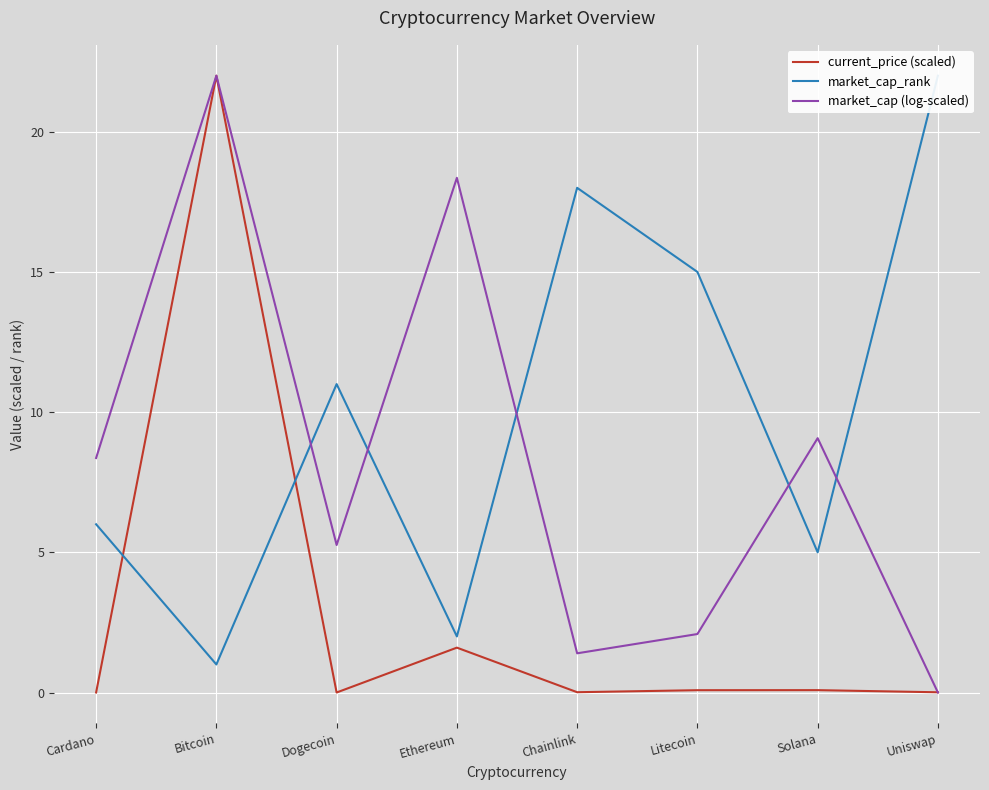

Which series has the largest range (max minus min)?

market_cap (log-scaled)